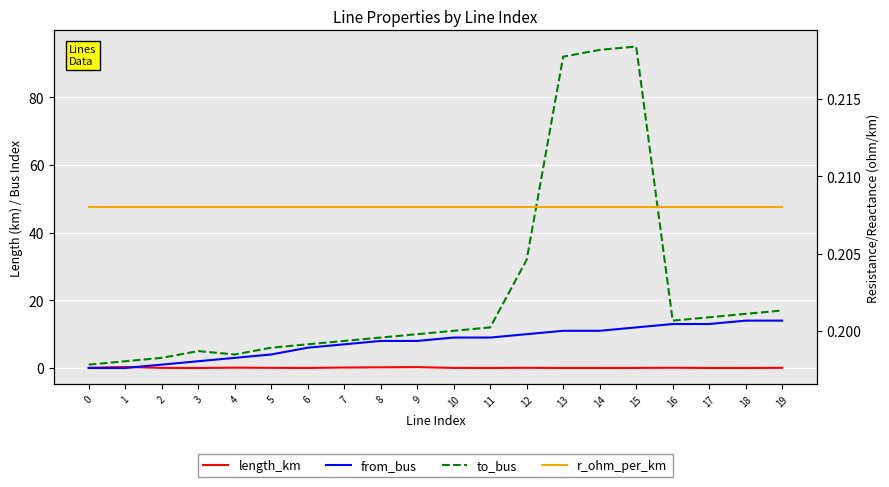

The length_km series shows 0.0 at 18. True or false?

True